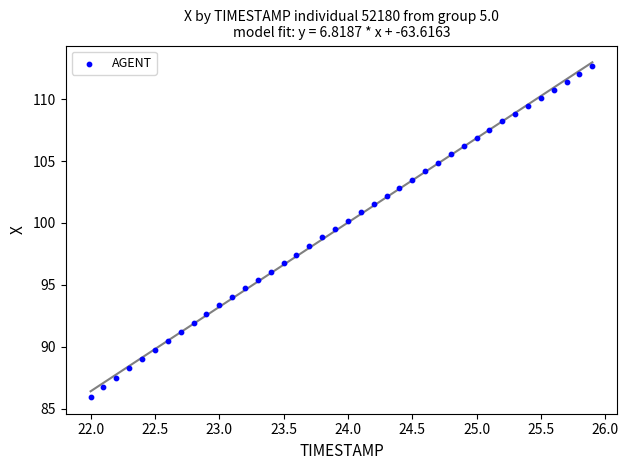

What is the range of X values (max minus min)?

3.9